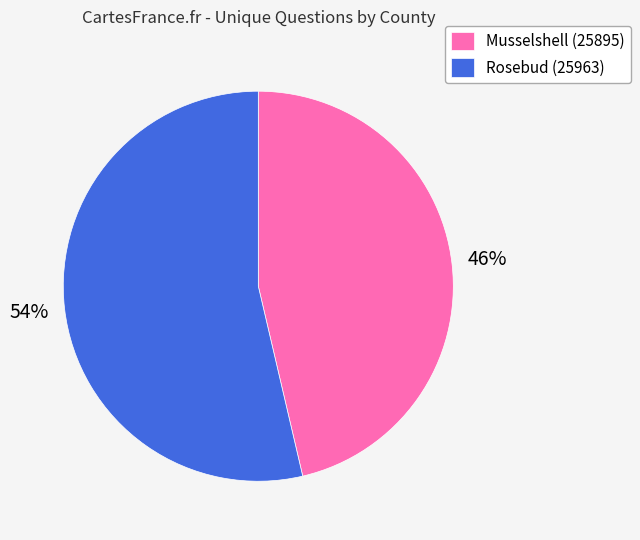

To the nearest percent, what is the average slice percentage?

50%